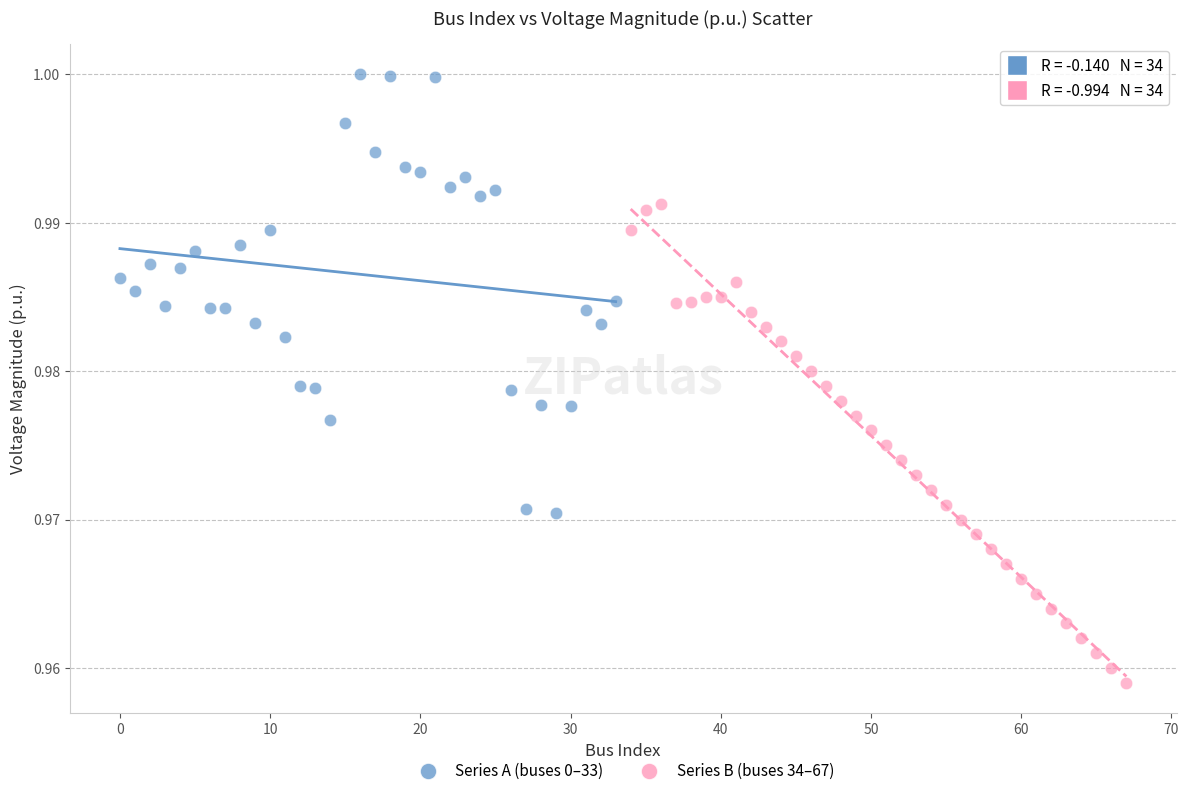

Which series has the largest Y range (max minus min)?

Series B (buses 34–67)